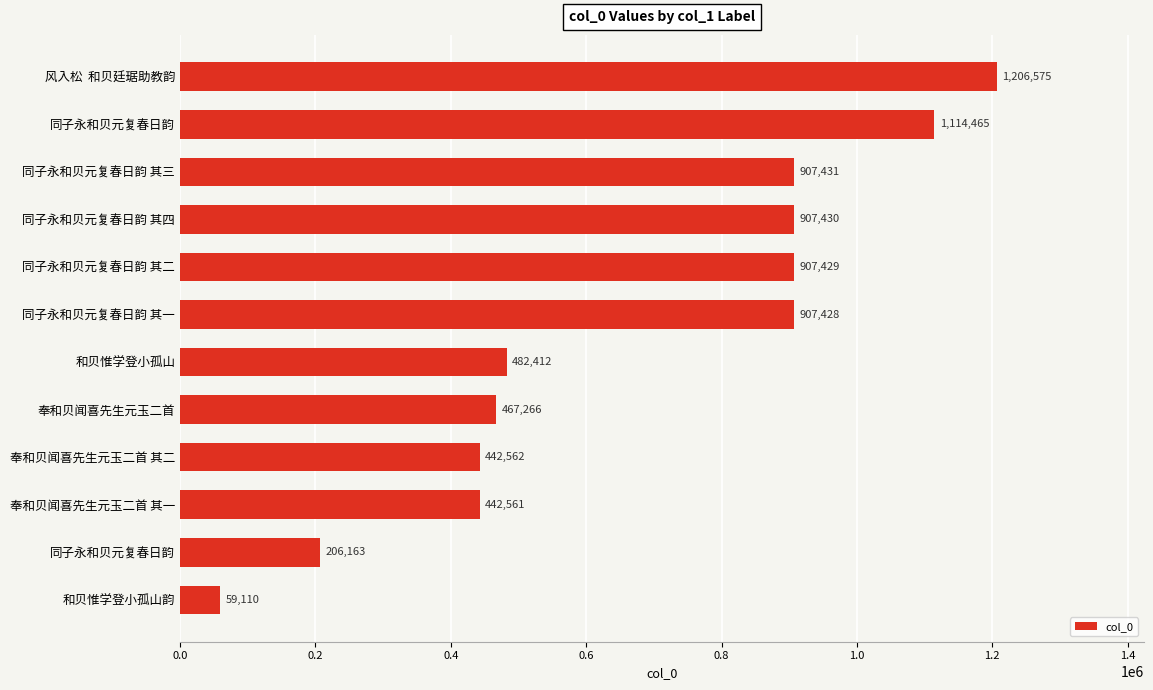

Where is the data nearest to the value 632842?

和贝惟学登小孤山